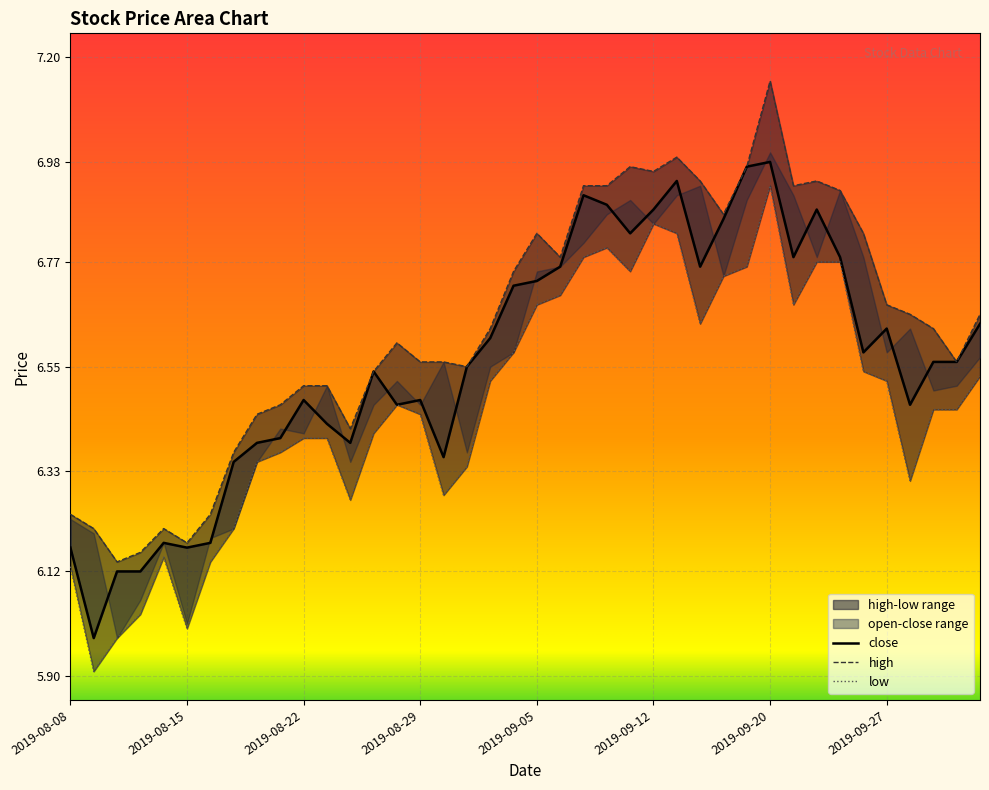

List the labels in order of value, smallest first.

2019-08-09, 2019-08-12, 2019-08-13, 2019-08-08, 2019-08-15, 2019-08-14, 2019-08-16, 2019-08-19, 2019-08-30, 2019-08-20, 2019-08-26, 2019-08-21, 2019-08-23, 2019-08-28, 2019-09-30, 2019-08-22, 2019-08-29, 2019-08-27, 2019-09-02, 2019-10-08, 2019-10-09, 2019-09-26, 2019-09-03, 2019-09-27, 2019-10-10, 2019-09-04, 2019-09-05, 2019-09-06, 2019-09-17, 2019-09-23, 2019-09-25, 2019-09-11, 2019-09-18, 2019-09-12, 2019-09-24, 2019-09-10, 2019-09-09, 2019-09-16, 2019-09-19, 2019-09-20